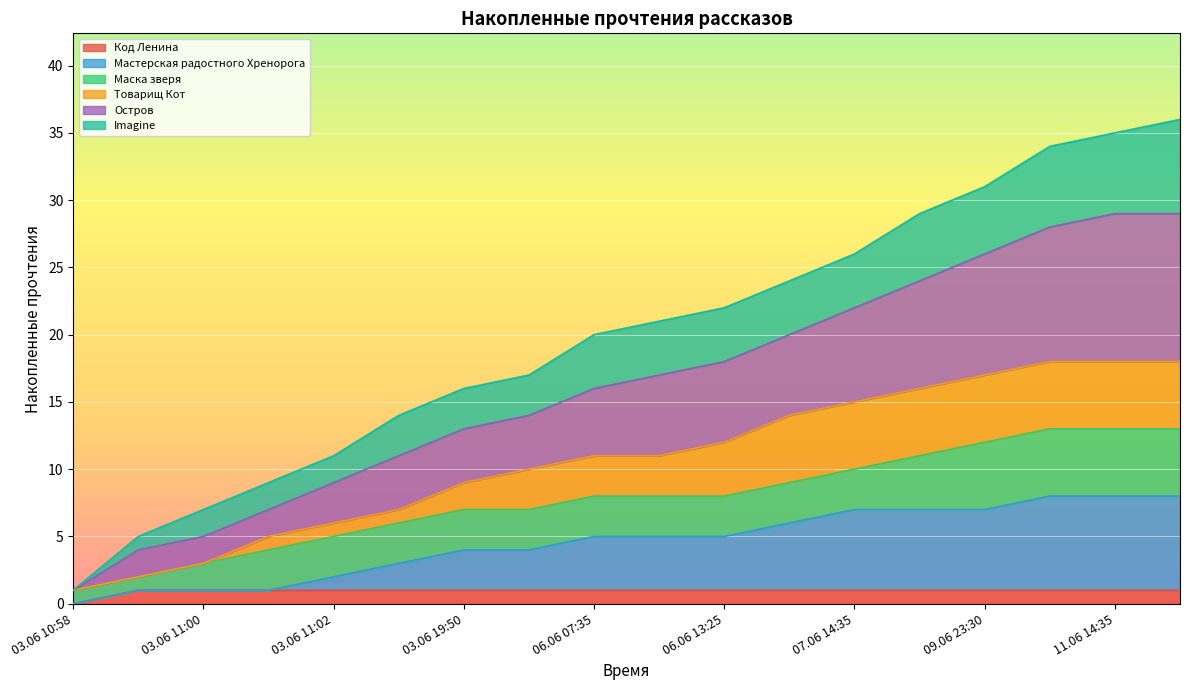

At which label does Код Ленина reach its minimum?

03.06 10:58